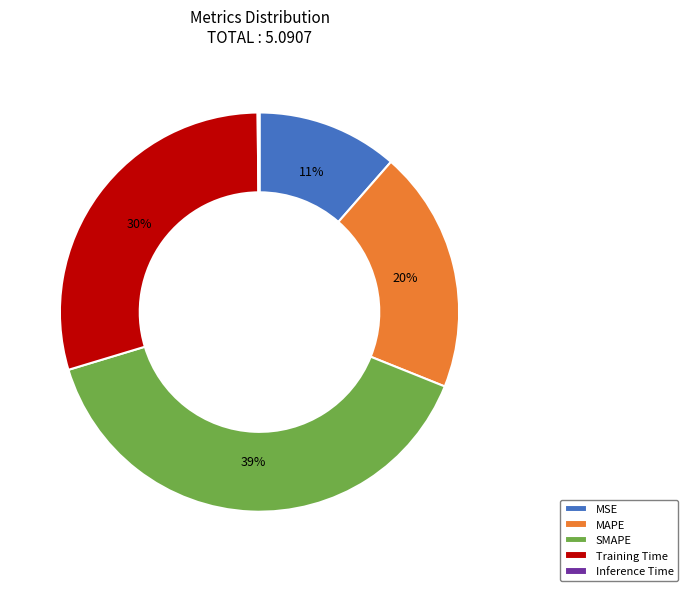

Do MSE and Training Time together represent more than half of the pie?

No